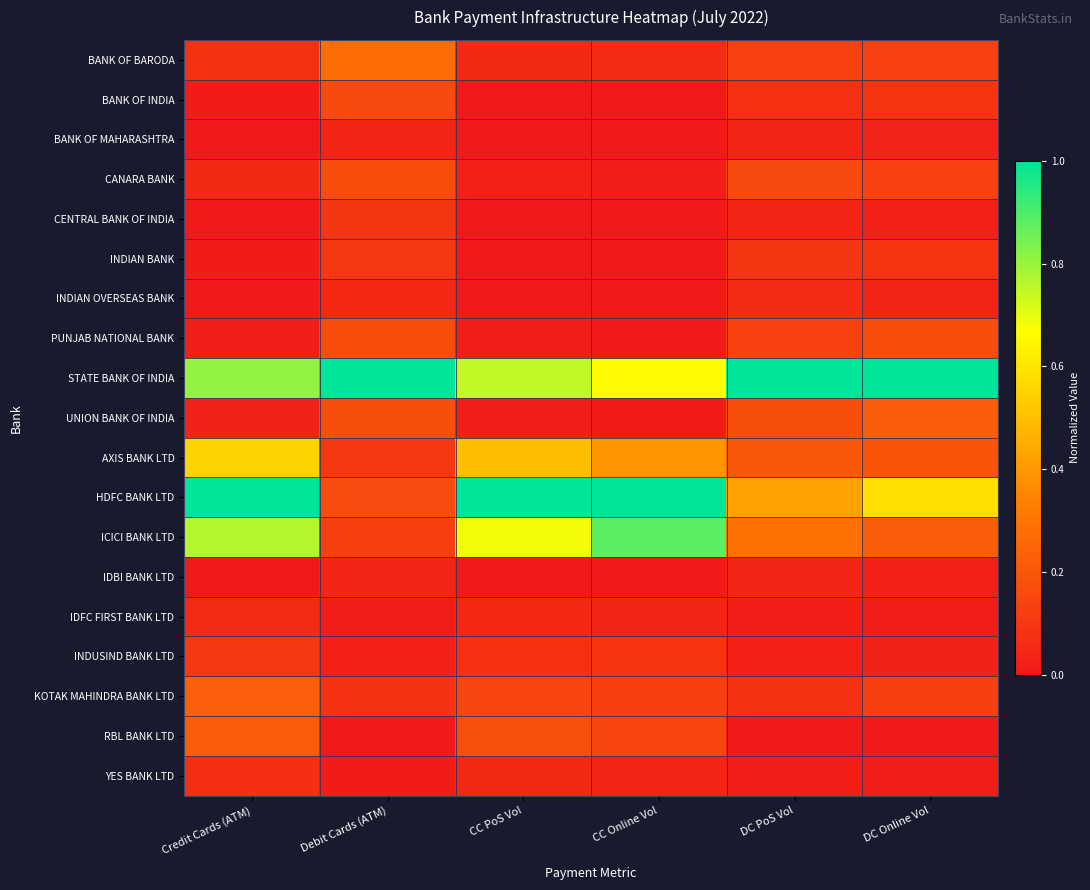

How many distinct data groups are displayed?

19